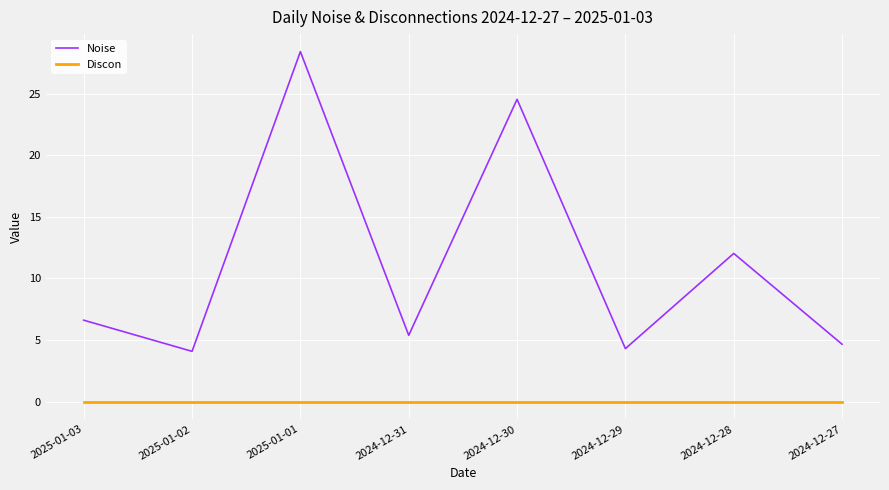

Is the value of Noise at 2024-12-28 greater than the value of Discon at 2024-12-27?

Yes